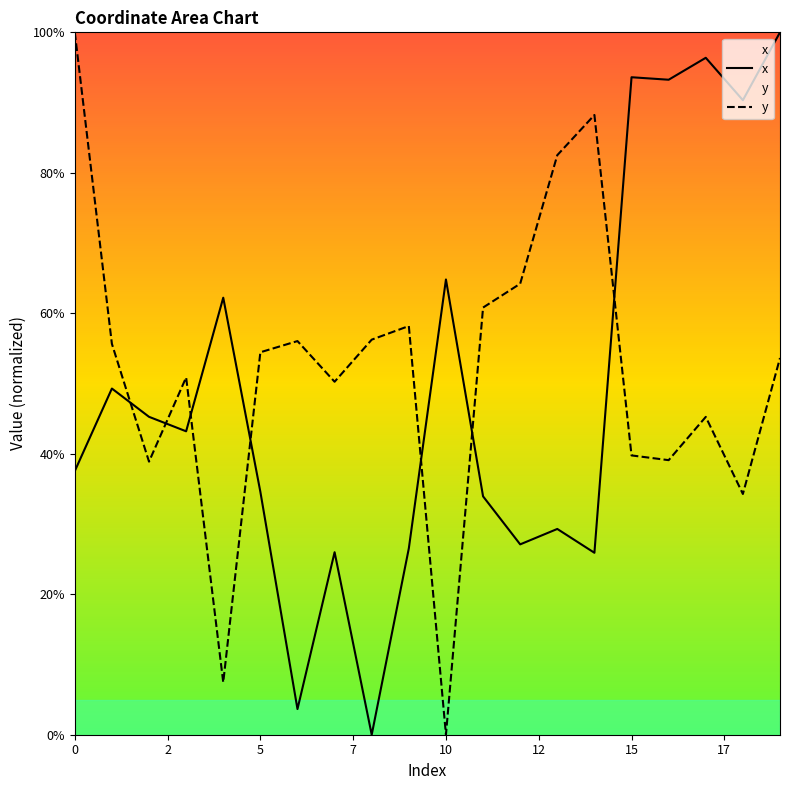

How many intersections are there between y and x?

7